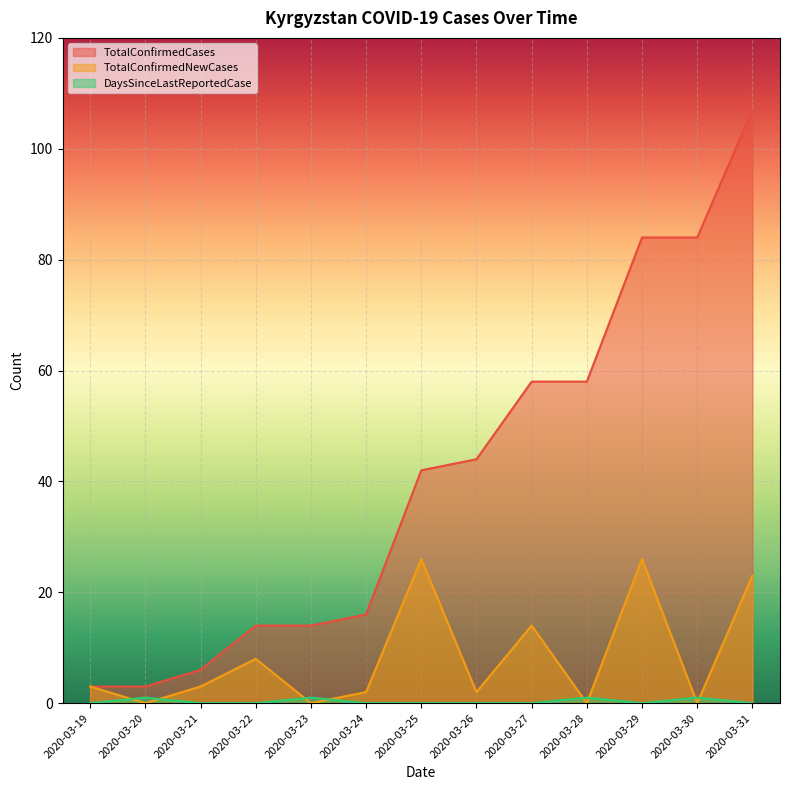

How many lines are shown in the chart?

3